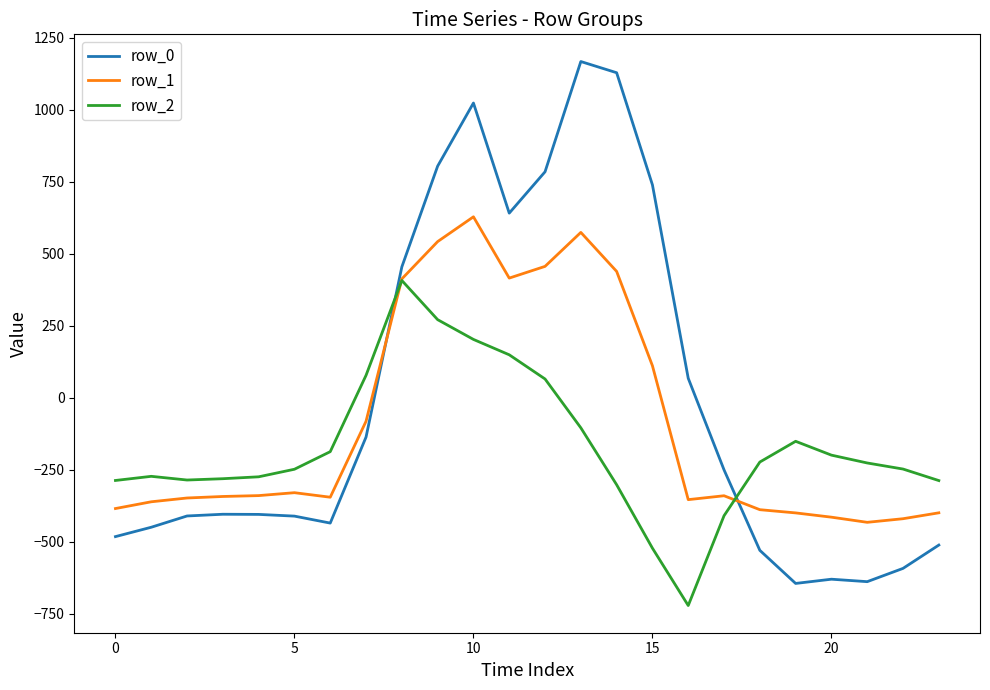

Which series has the widest spread of values?

row_0